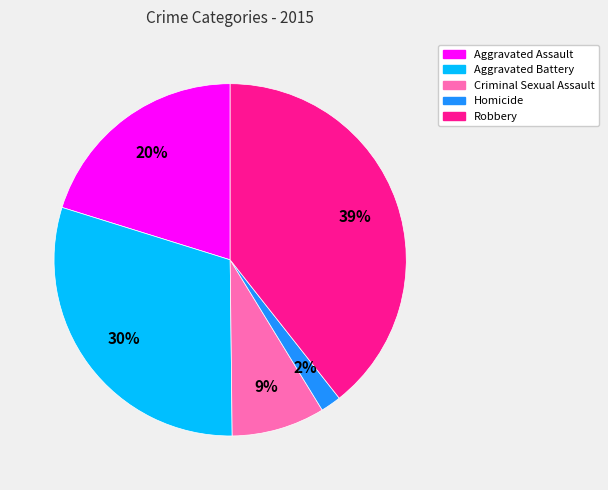

True or false: Aggravated Assault accounts for 20% of the total.

True